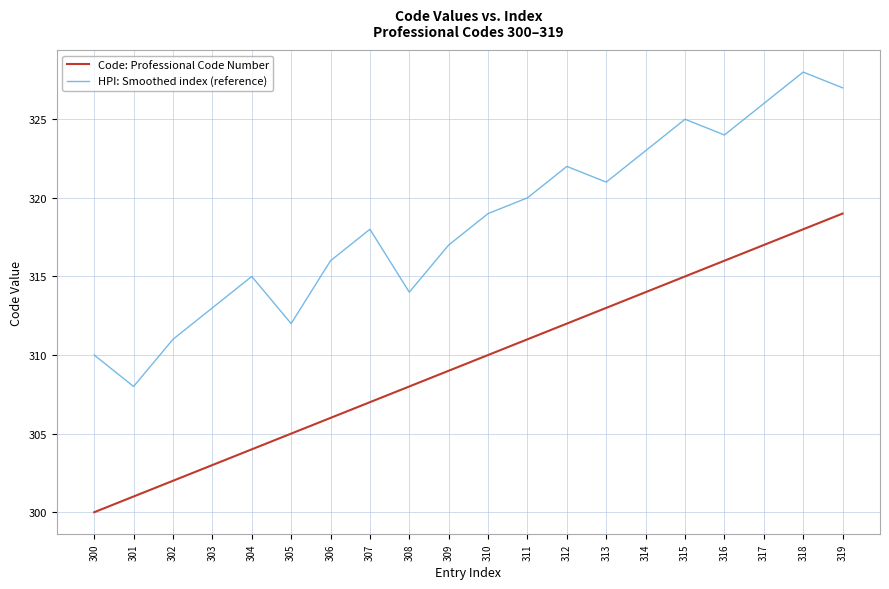

The value of Code: Professional Code Number at 318 is 194. True or false?

False